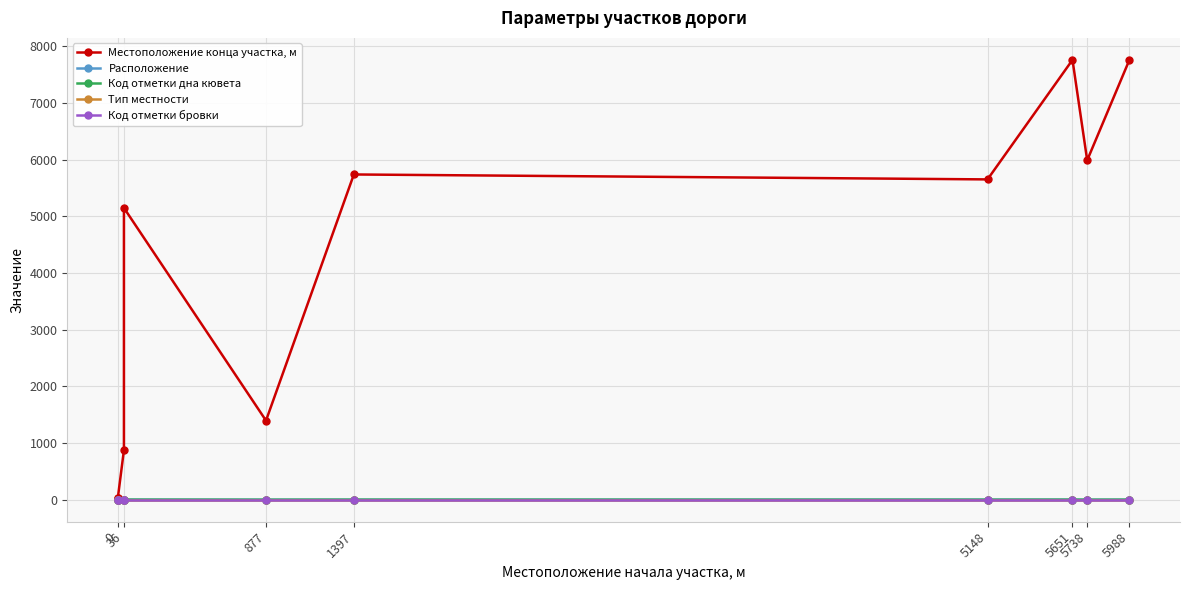

Rank the series at 5148 from highest to lowest value.

Местоположение конца участка, м, Расположение, Код отметки дна кювета, Тип местности, Код отметки бровки